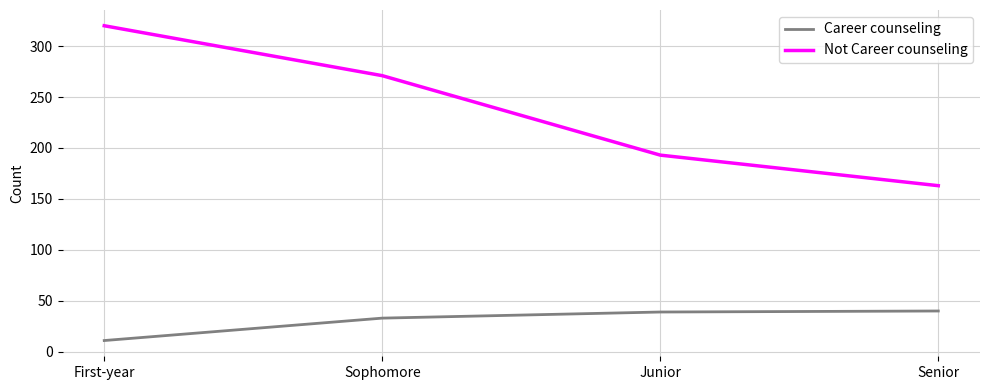

Which label corresponds to the smallest value in the chart?

First-year